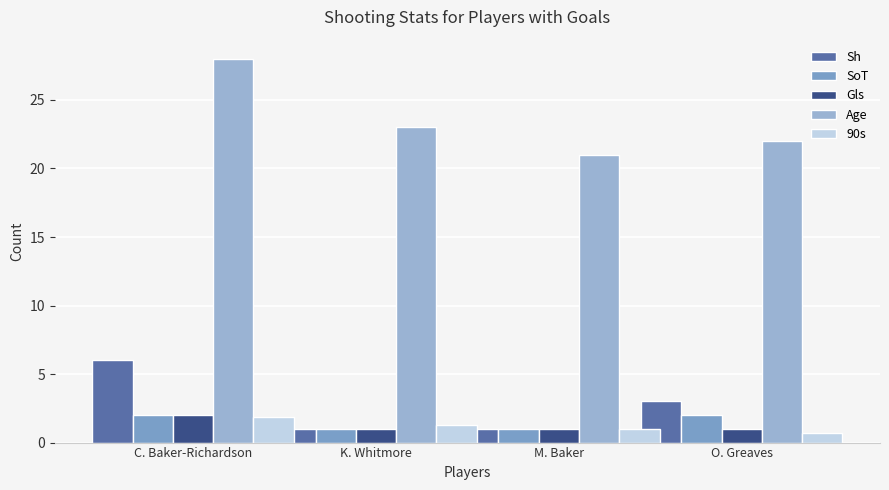

What is the sum of the SoT values at K. Whitmore and C. Baker-Richardson?

3.0